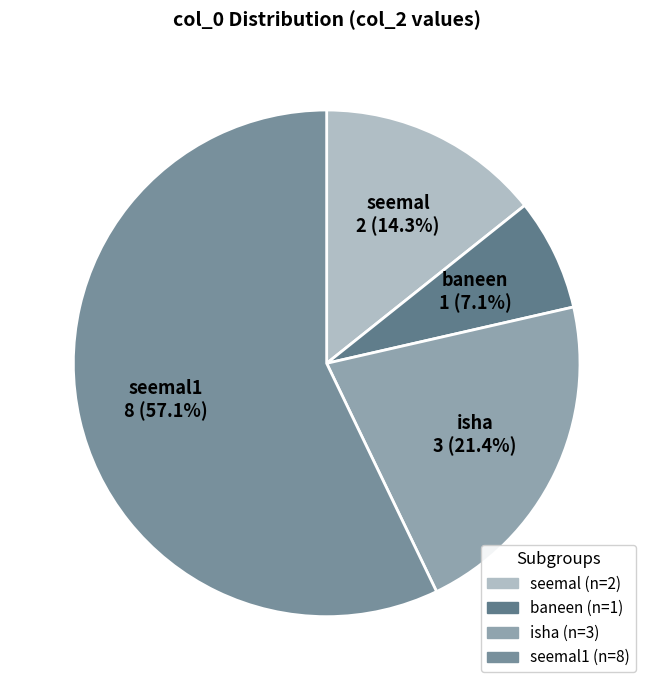

True or false: seemal1 accounts for 52% of the total.

False